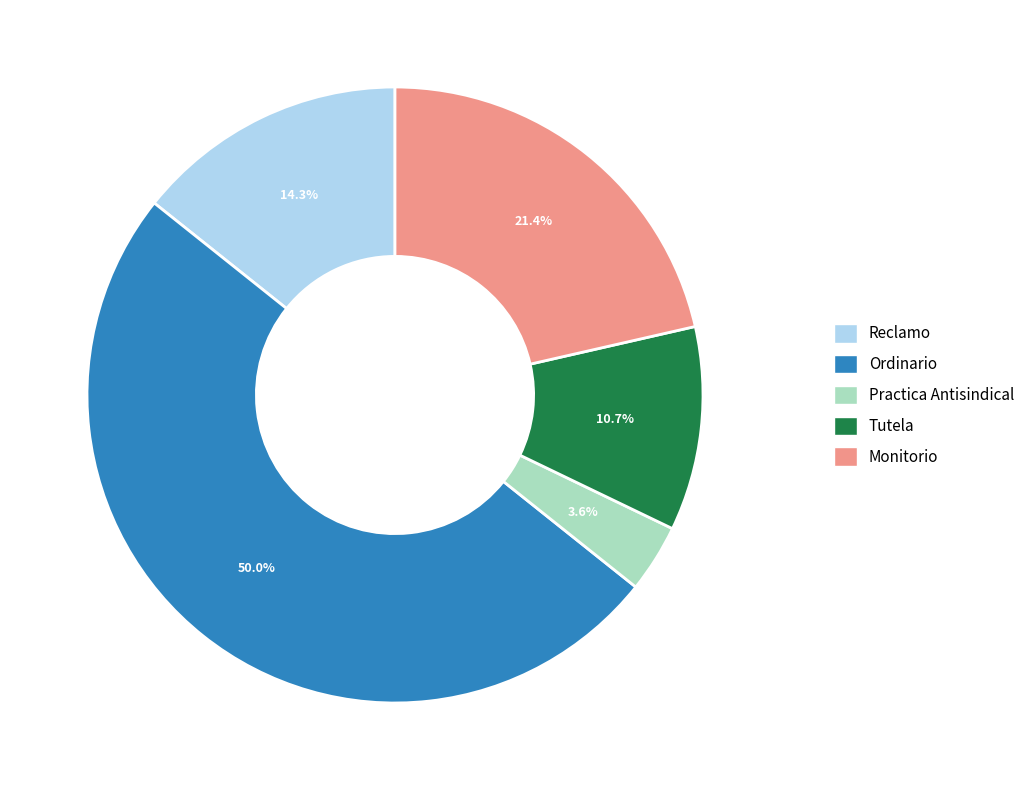

Rank the categories by value from highest to lowest.

Ordinario, Monitorio, Reclamo, Tutela, Practica Antisindical